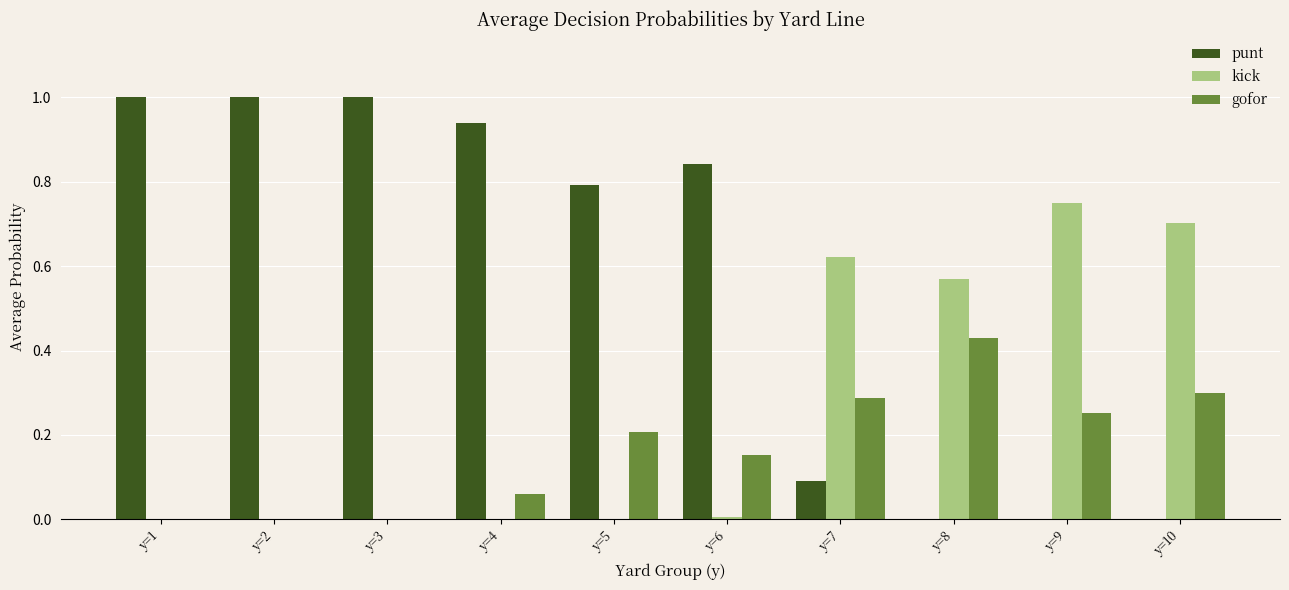

Which category has the highest value in the kick series?

y=9